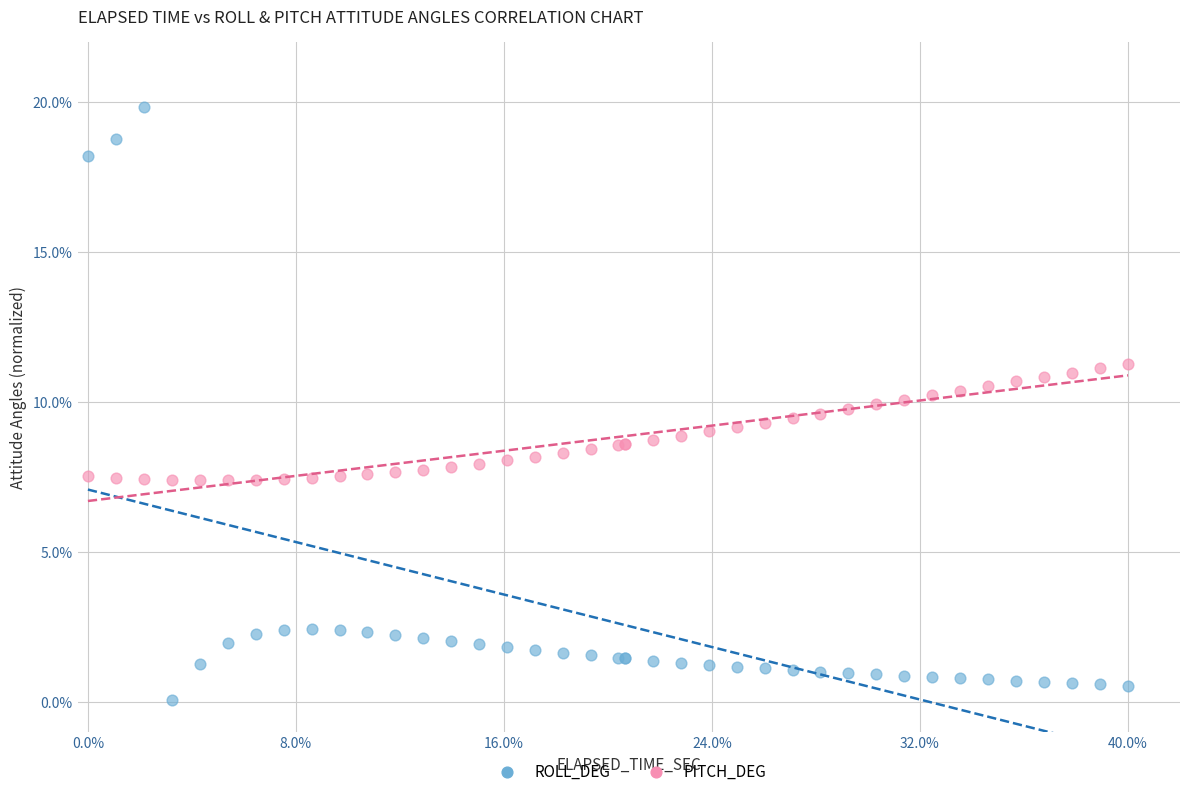

What are all the series names shown in the legend?

ROLL_DEG, PITCH_DEG